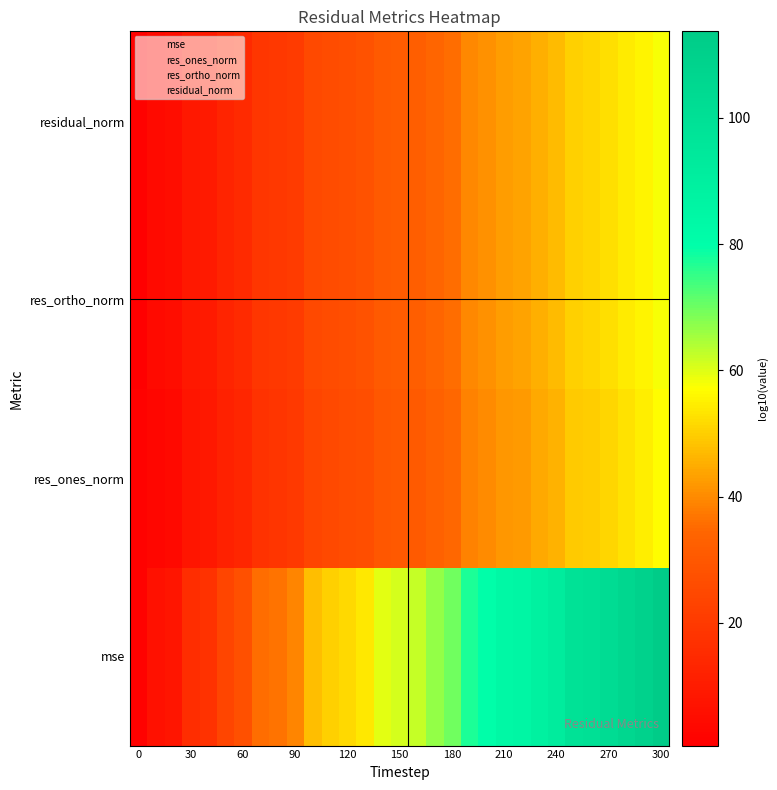

What is the maximum value shown in the chart?

113.7